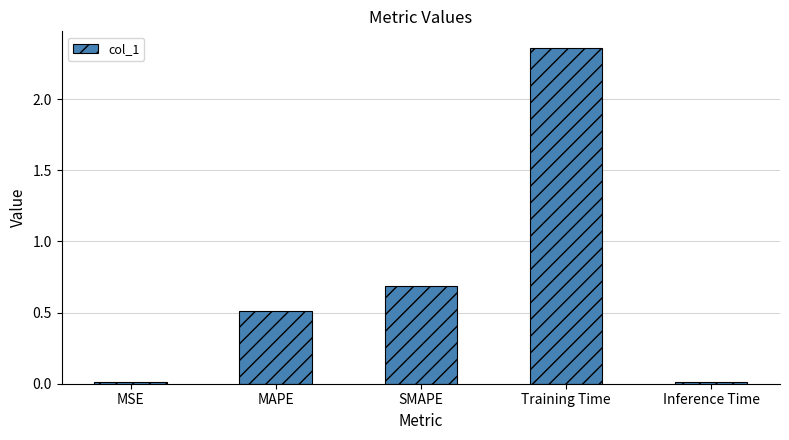

What is the sum of all values?

3.6